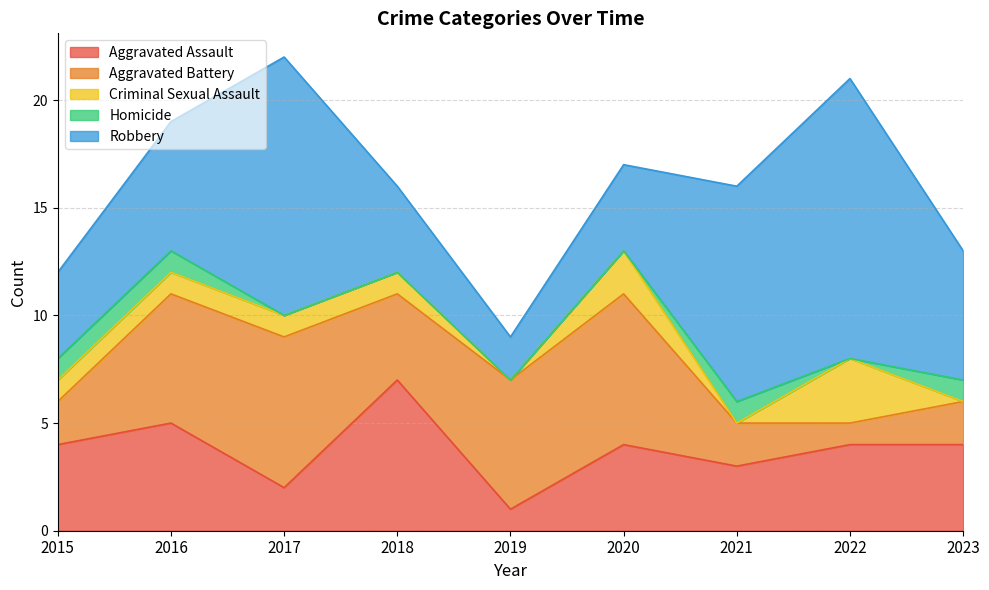

Where is the first local minimum for Aggravated Battery?

2018